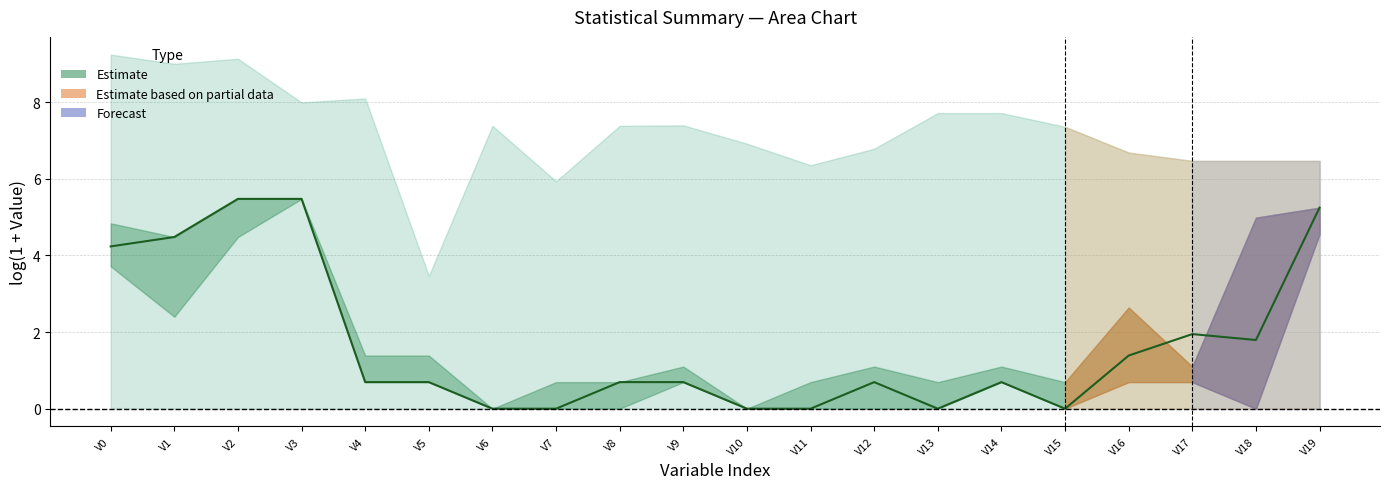

What is the value of the 19th point from the left?

1.8